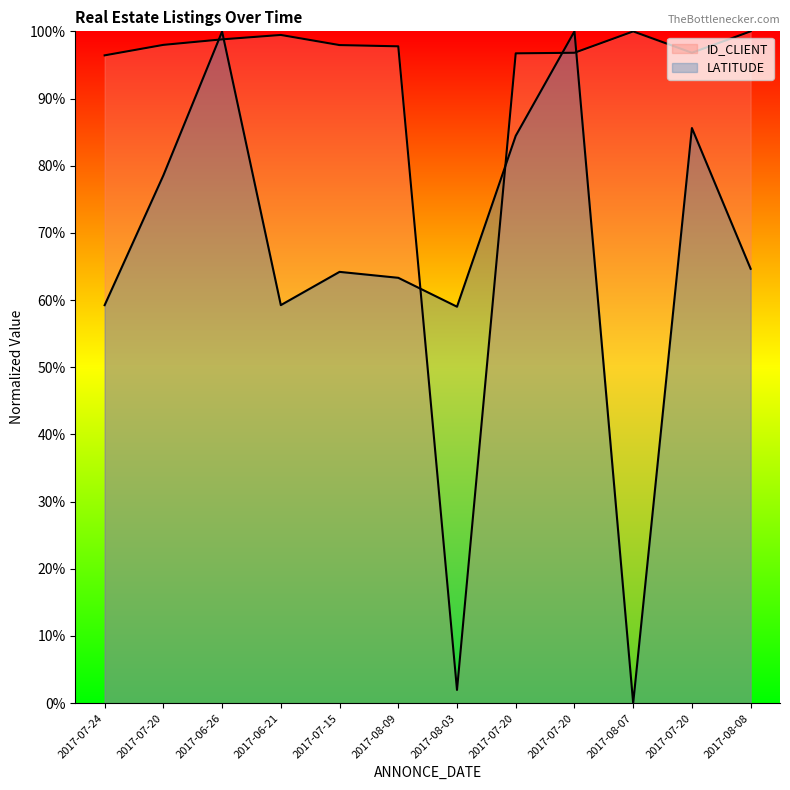

What is the greatest value displayed?

100.0